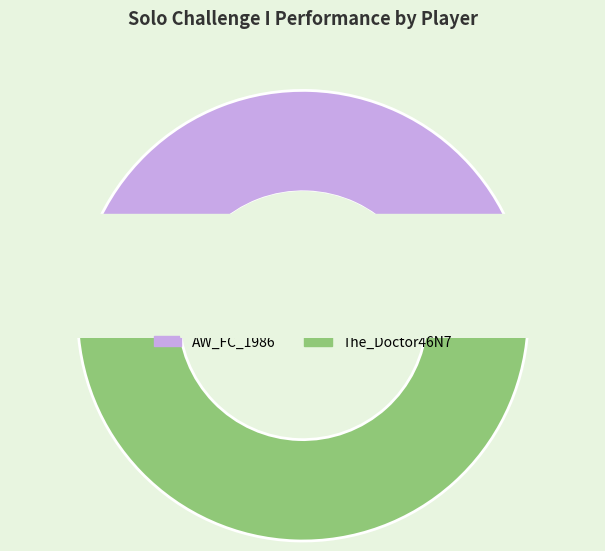

How many slices are in this pie chart?

2